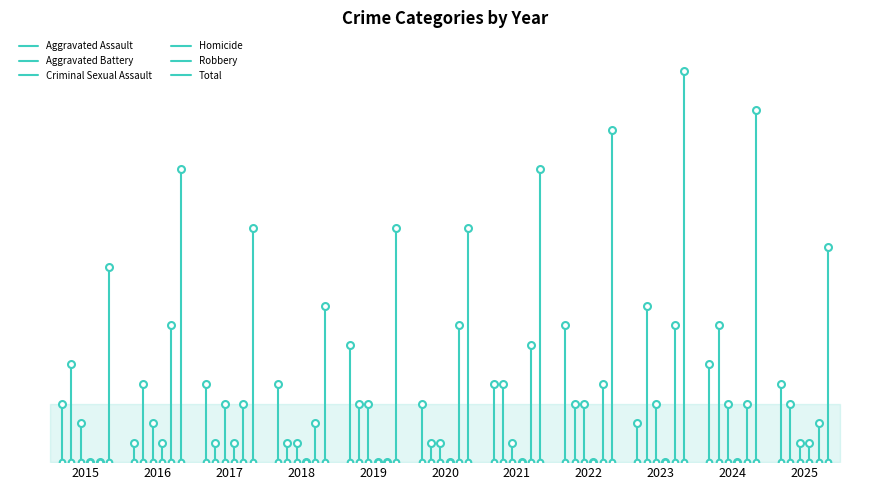

The value of Aggravated Battery at 2015 is 0. True or false?

True